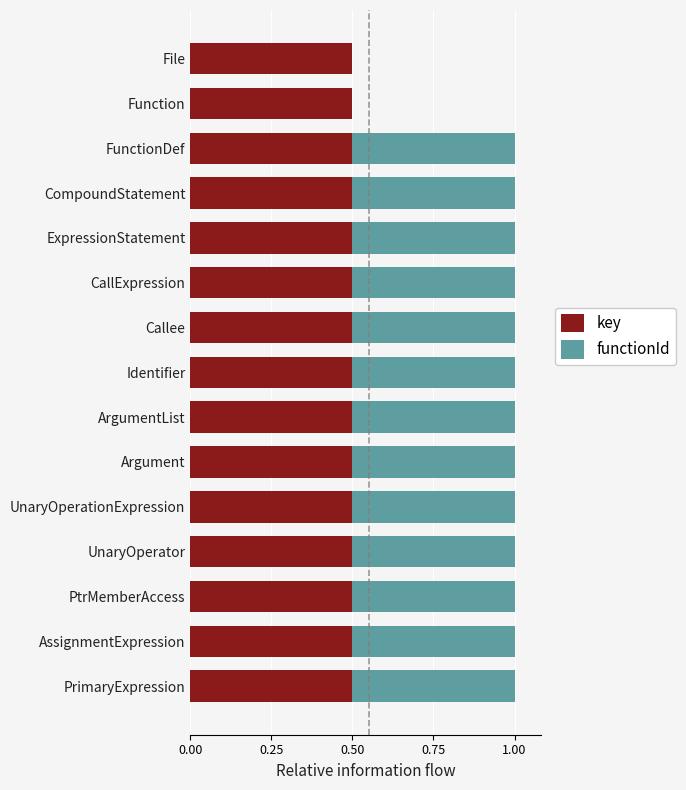

What is the sum of the key values at ArgumentList and ExpressionStatement?

1.0